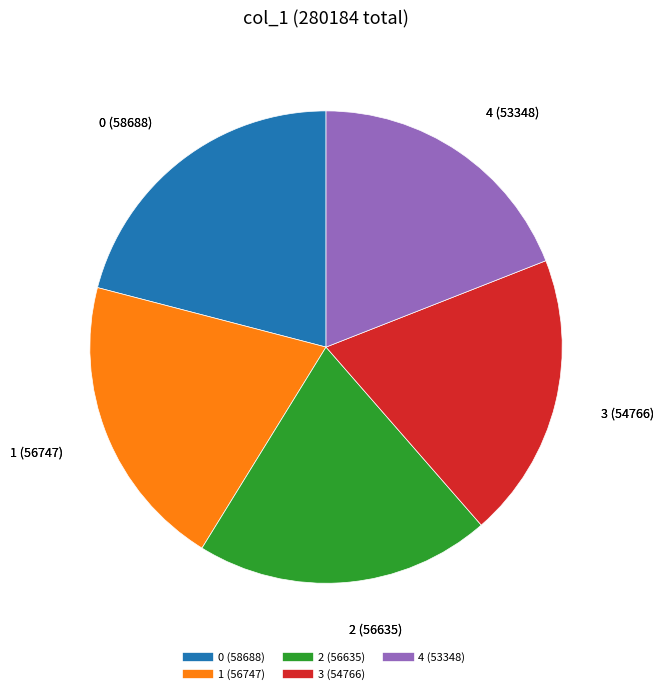

What is the smallest slice in the pie chart?

4